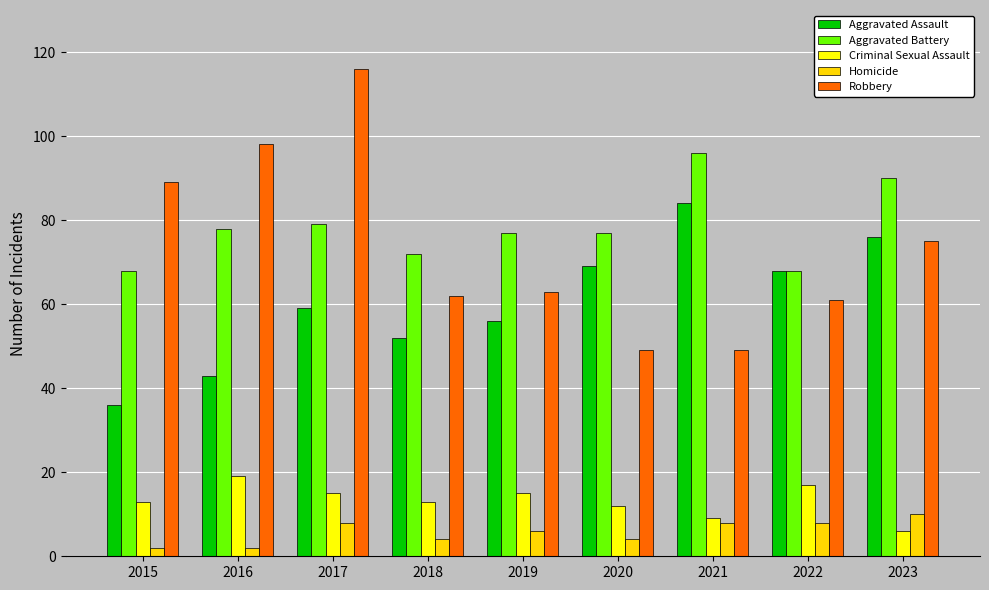

How many values in the Aggravated Assault series are below 59?

4